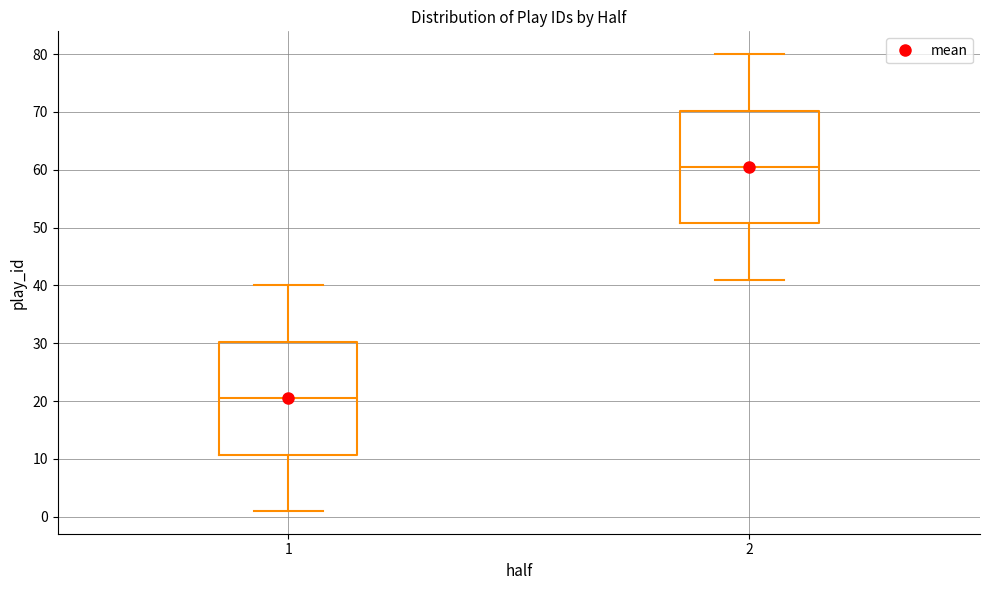

Reading left to right, transcribe this box plot: for each box, give where its median line is, the range the box spans, and where its two whiskers end, as read against the y-axis. The values are not printed on the chart, so give them approximately, as read against the axis.

1: median 21, box 11 to 30, whiskers 1 to 40
2: median 61, box 51 to 70, whiskers 41 to 80